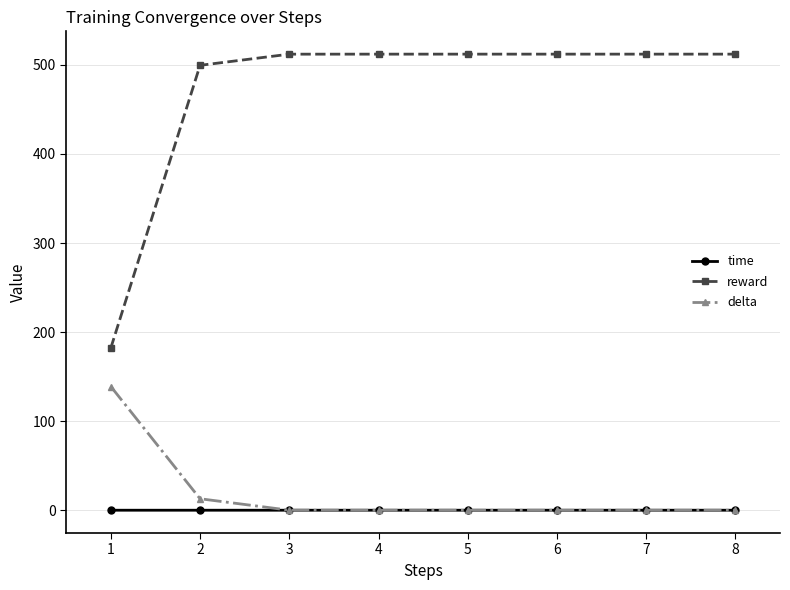

What is the difference between the maximum and minimum values in the delta series?

138.9